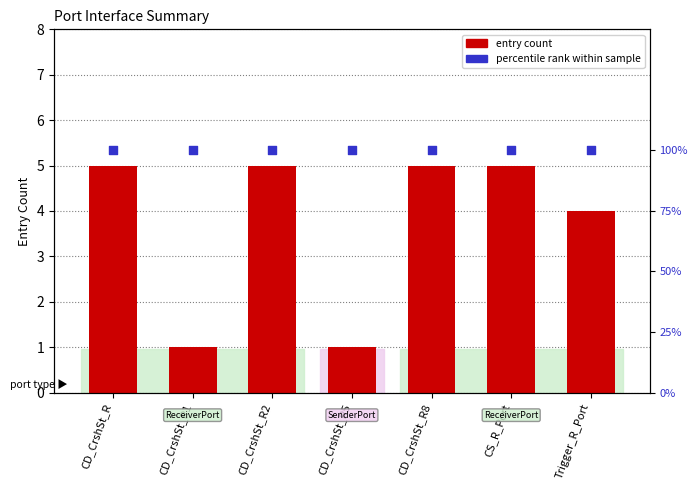

What is the total value across all series at Trigger_R_Port?

104